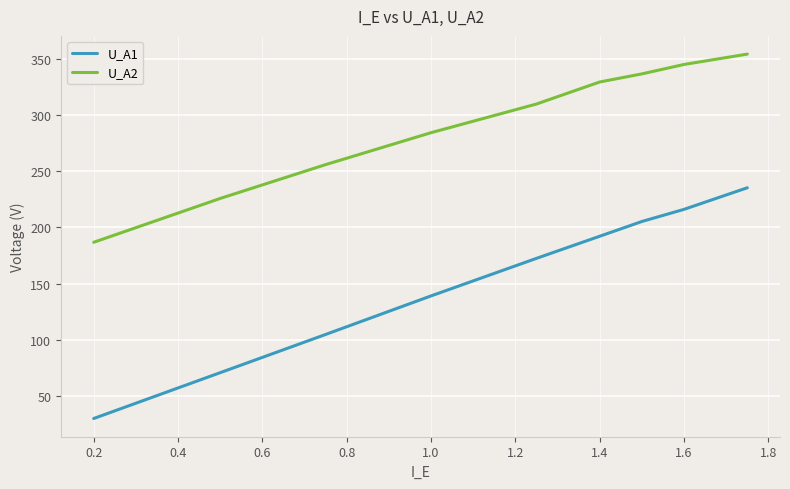

Which series has the largest total across all categories?

U_A2